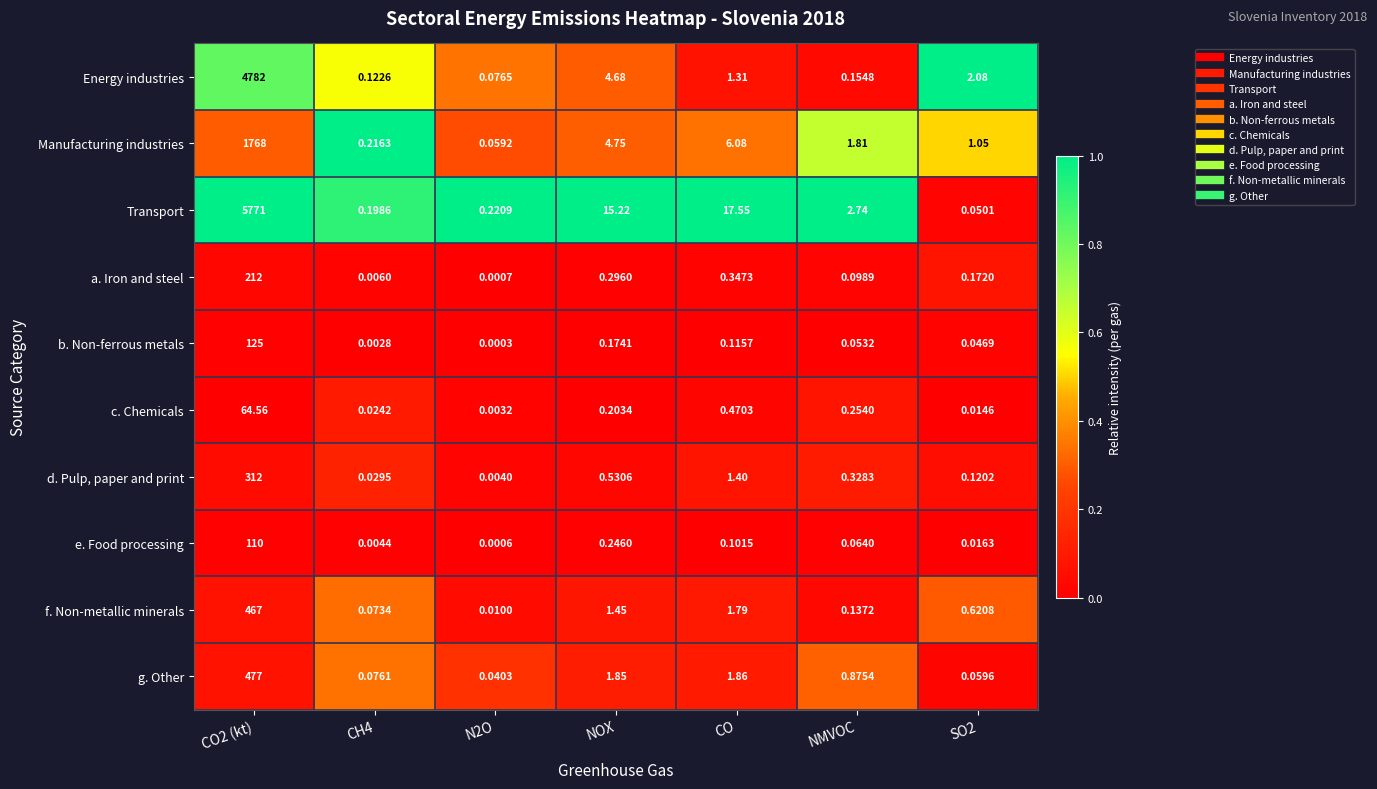

Which series has the widest spread of values?

Transport